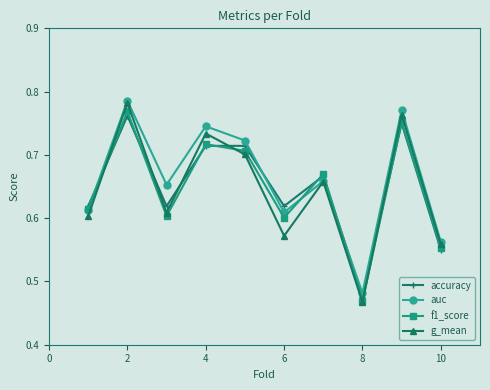

After their last crossing, which series has the higher values: g_mean or f1_score?

g_mean